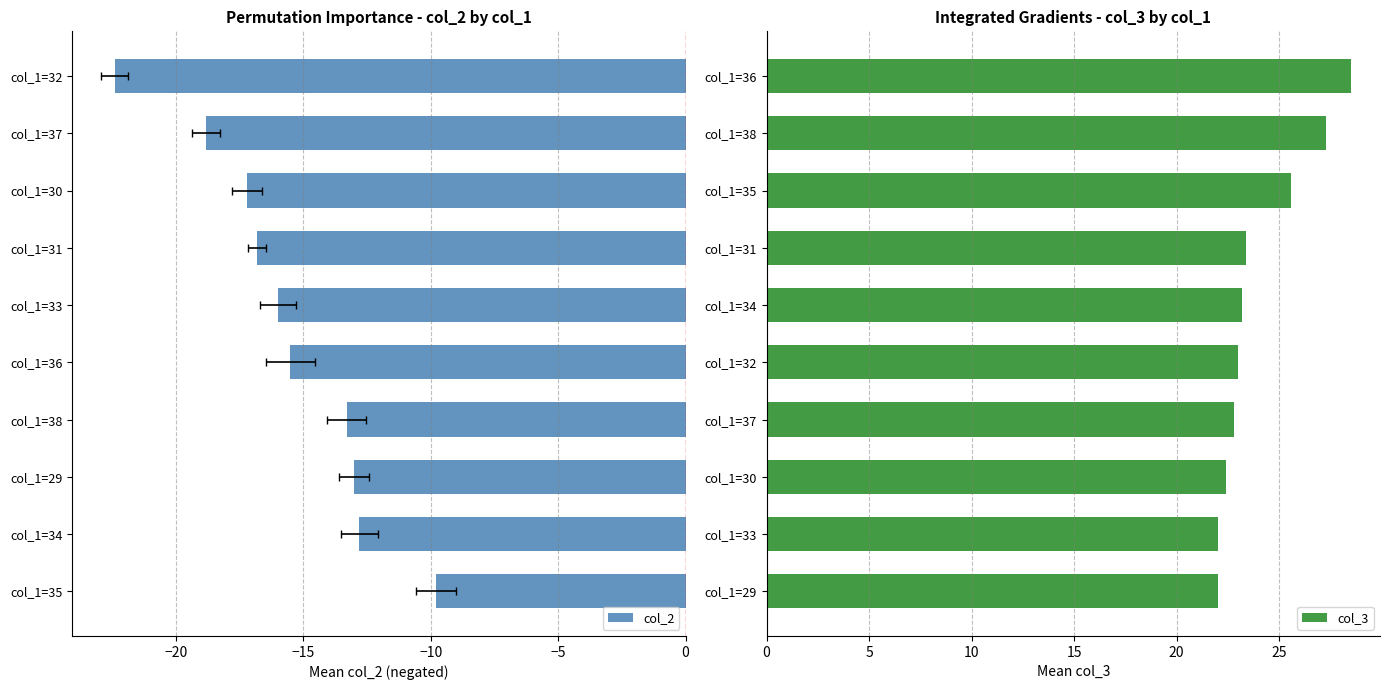

The col_3 series shows 41.6 at col_1=31. True or false?

False